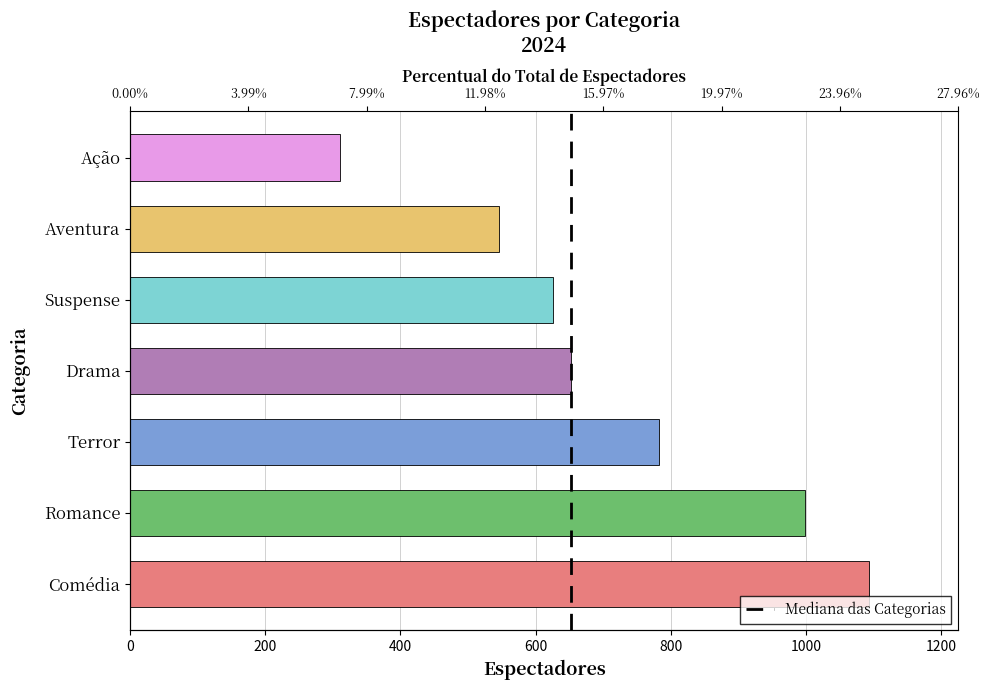

How many values exceed 652?

3